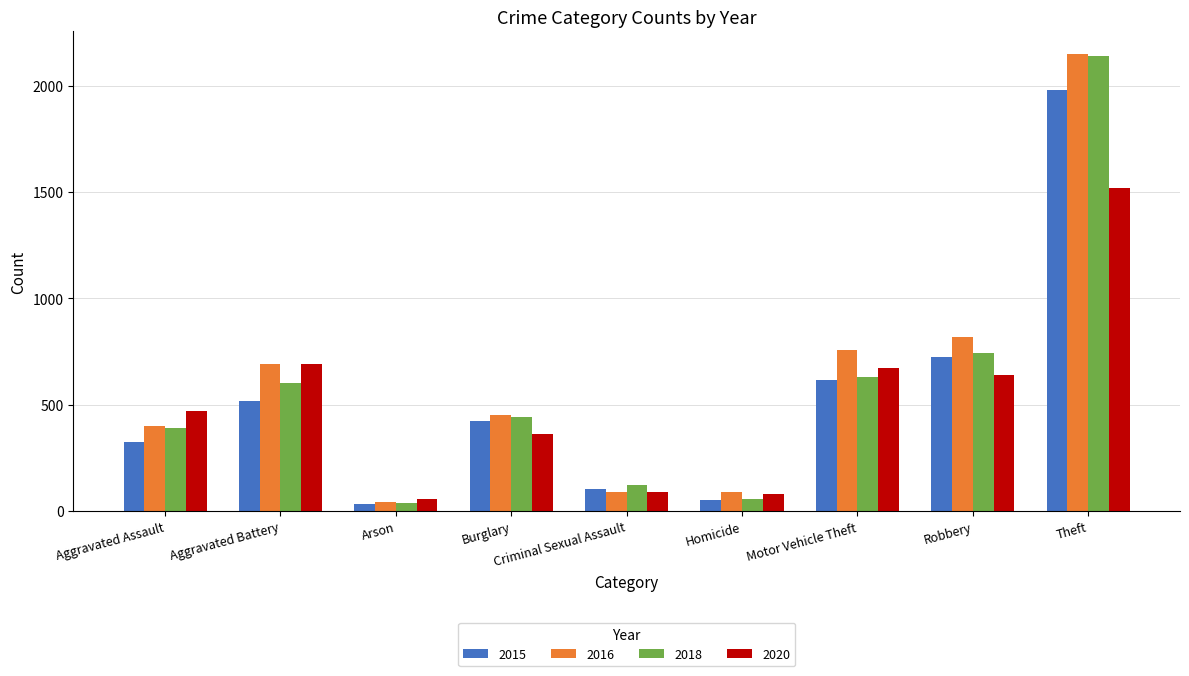

What is the label of the 1st bar from the right?

Theft